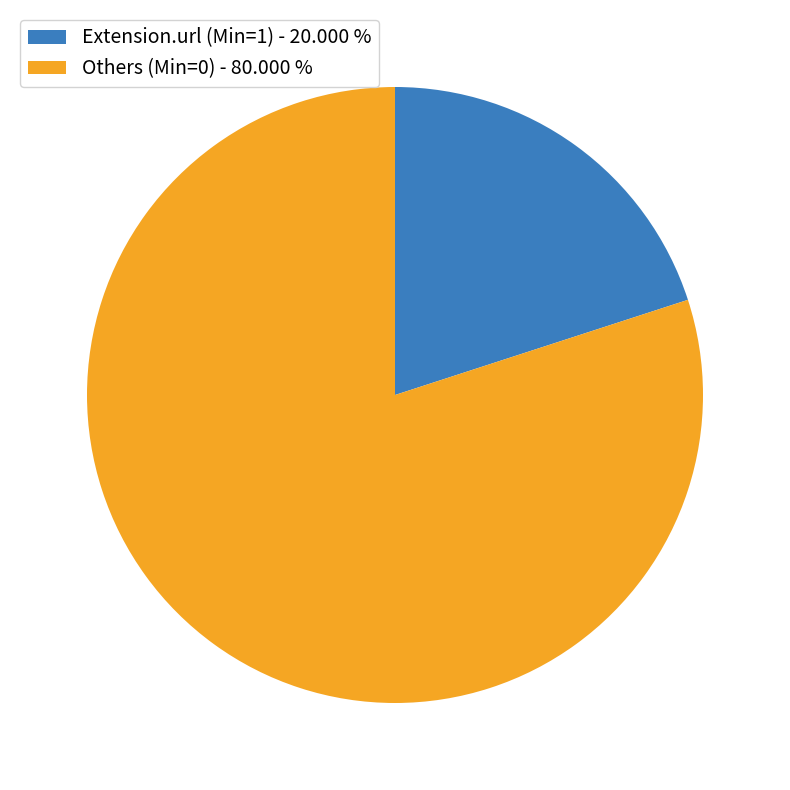

Which slice is the largest?

Others (Min=0) - 80.000 %